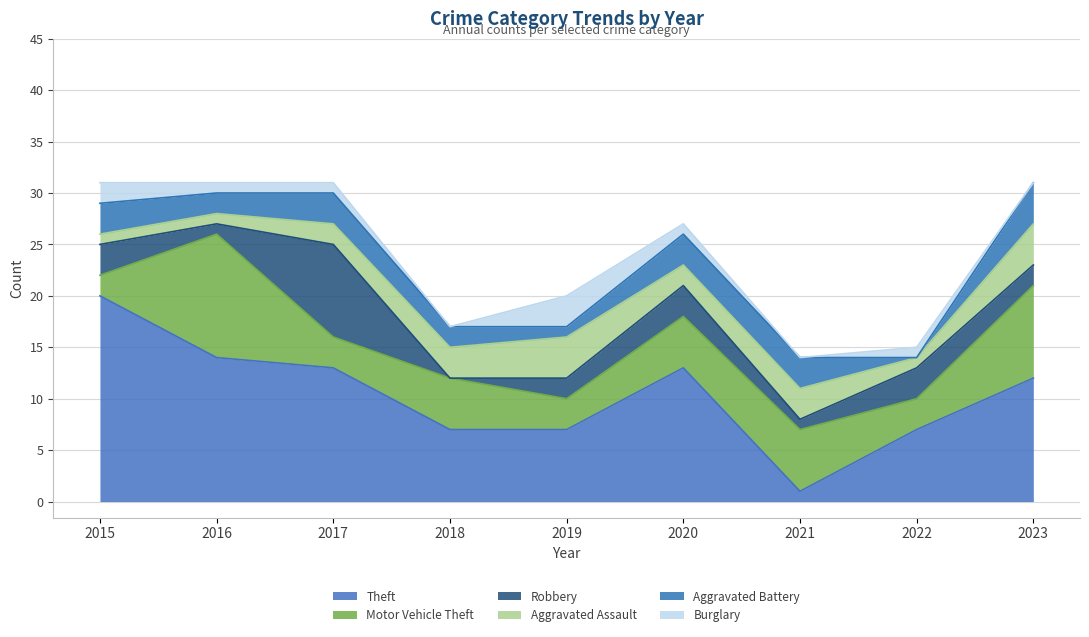

Is it true that Burglary equals 1 at 2015?

False